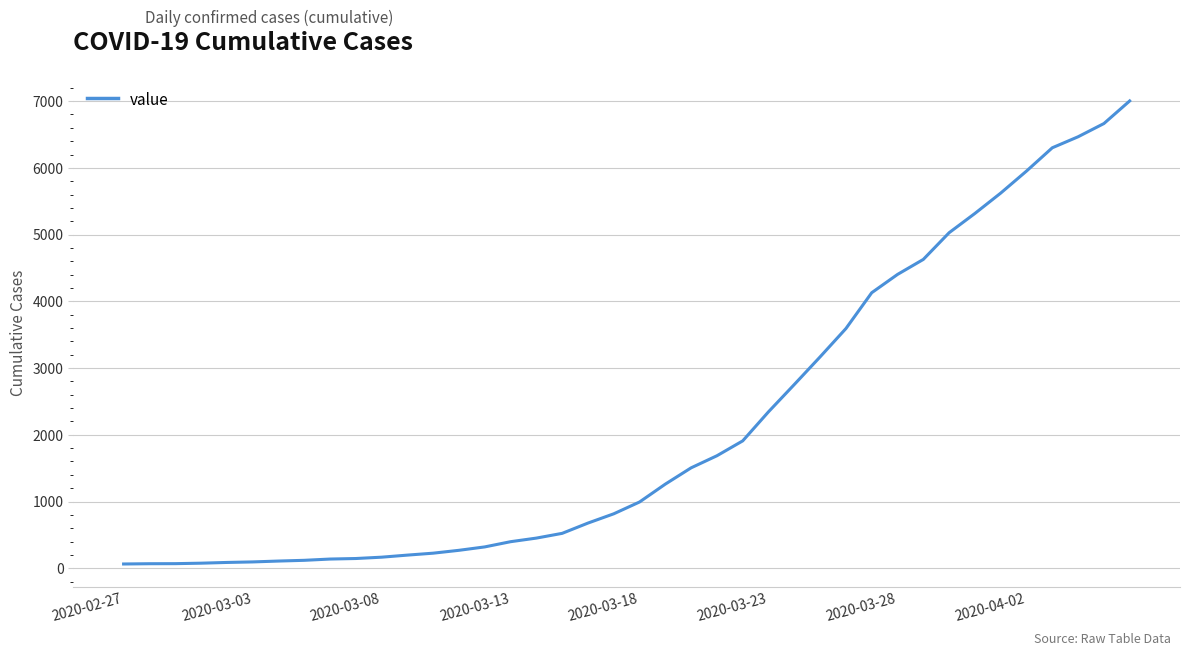

What is the maximum value shown in the chart?

7003